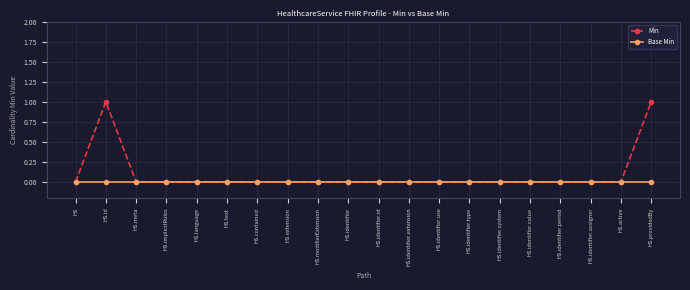

Rank the series by their average value, from highest to lowest.

Min, Base Min